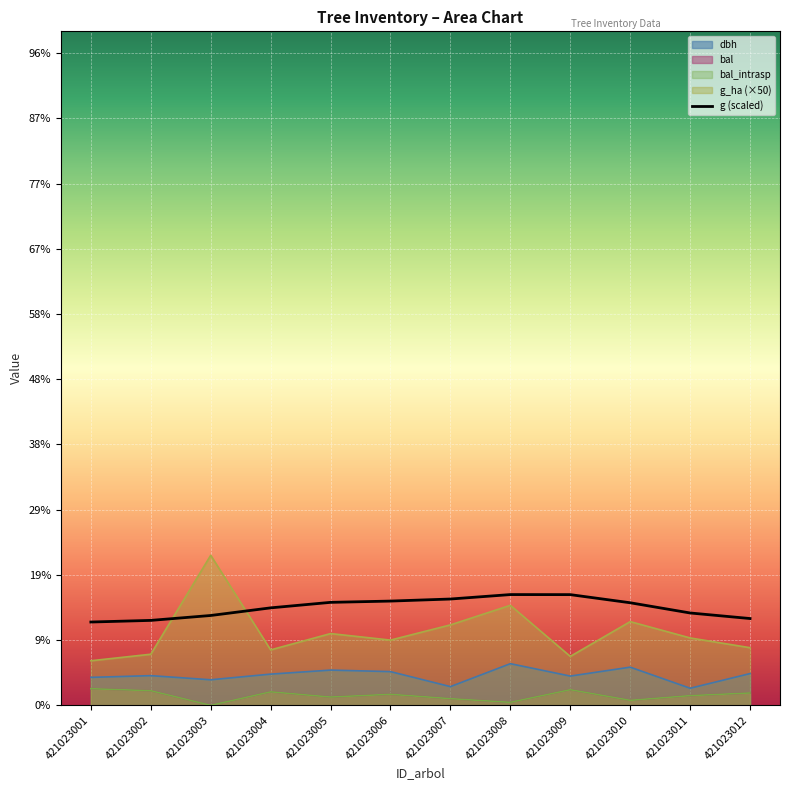

Where is the data nearest to the value 44?

421023004